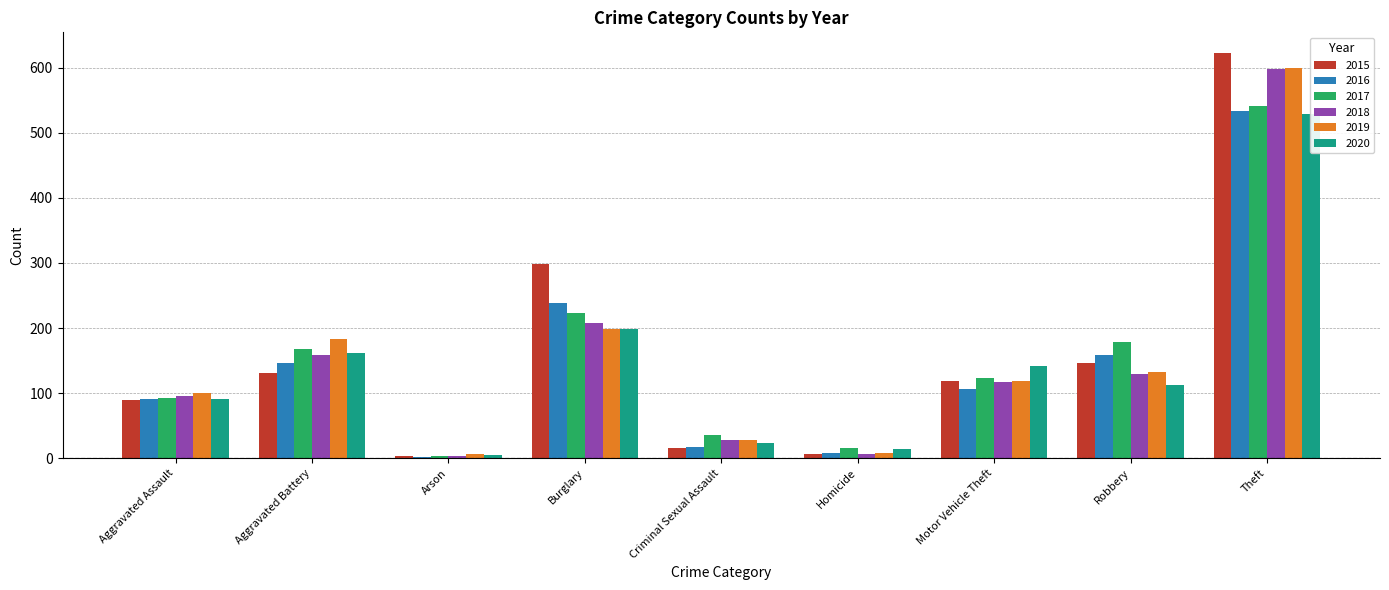

The value of 2016 at Arson is 1. True or false?

False